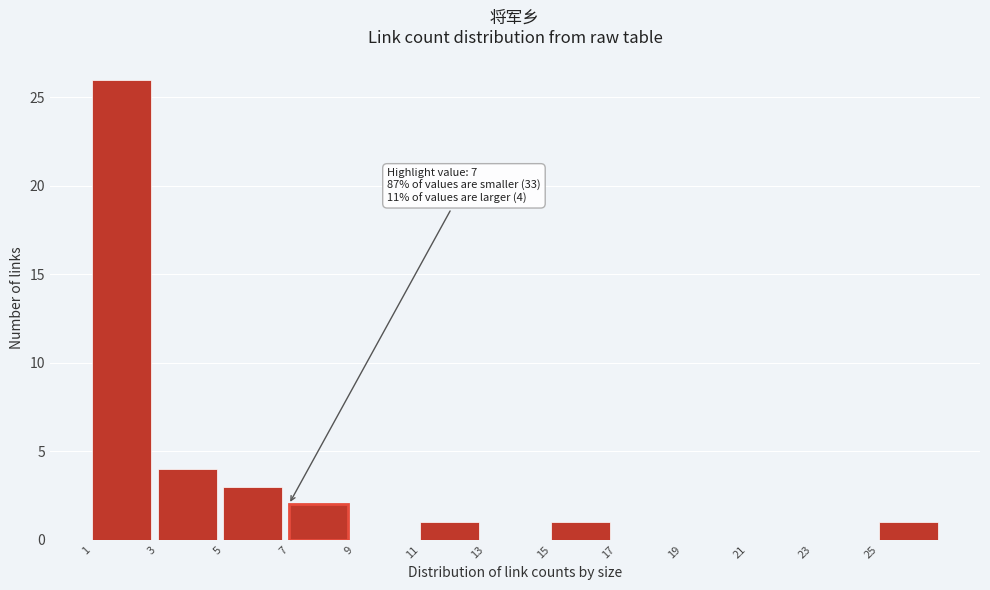

Over which range of the x-axis is the bar tallest?

1 to 3